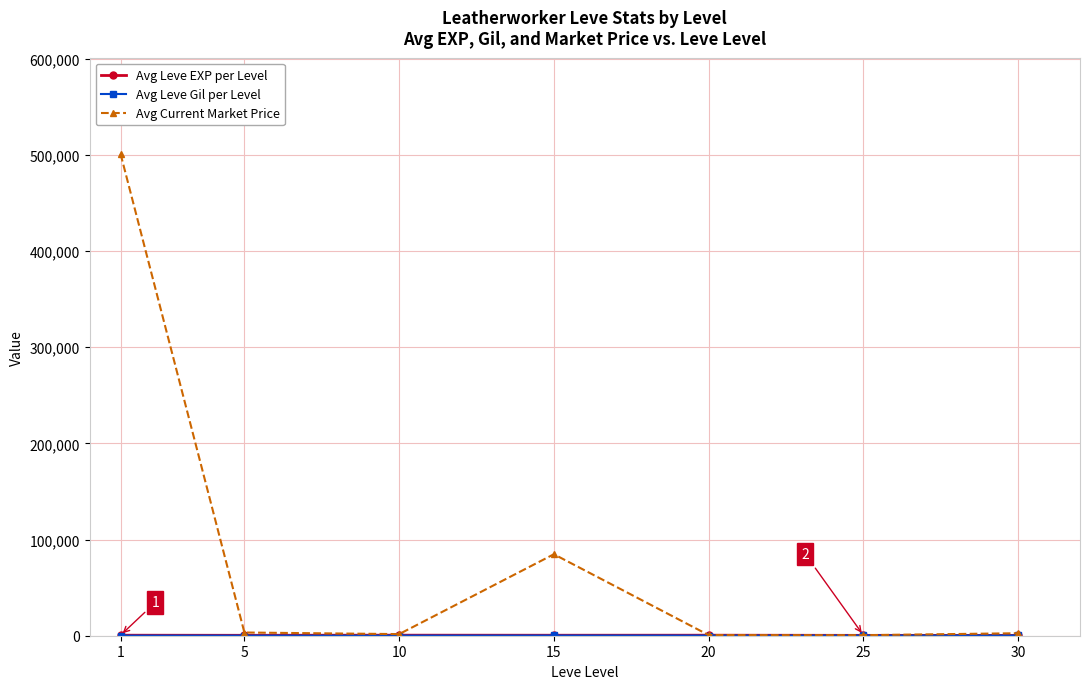

Which series has the largest total across all categories?

Avg Current Market Price